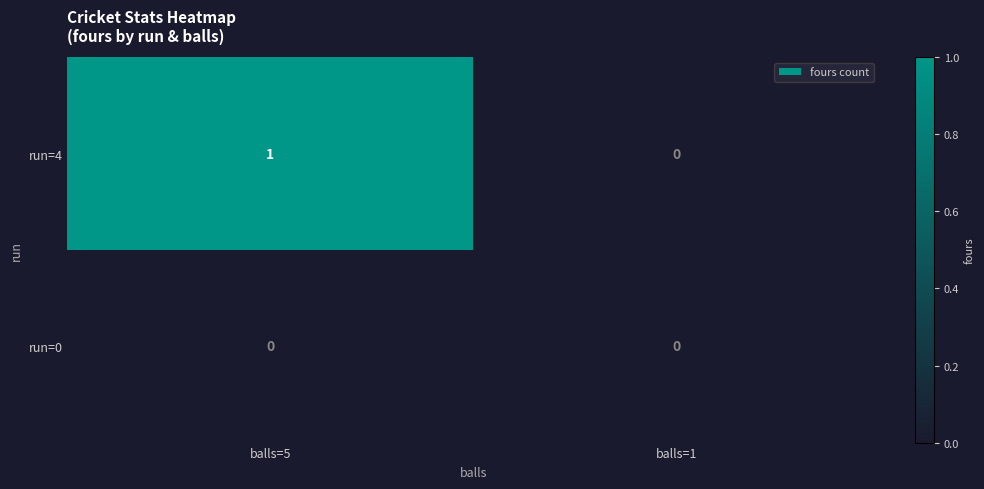

What is the difference between the highest and lowest values at balls=5?

1